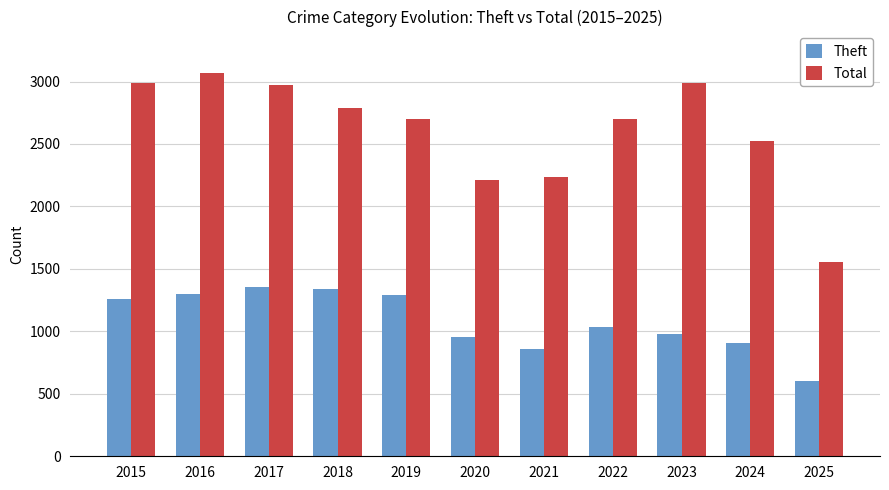

What are all the series names shown in the legend?

Theft, Total